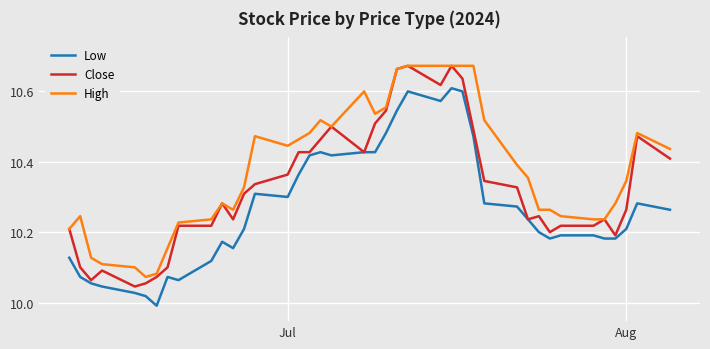

True or false: Low and High intersect in this chart.

False